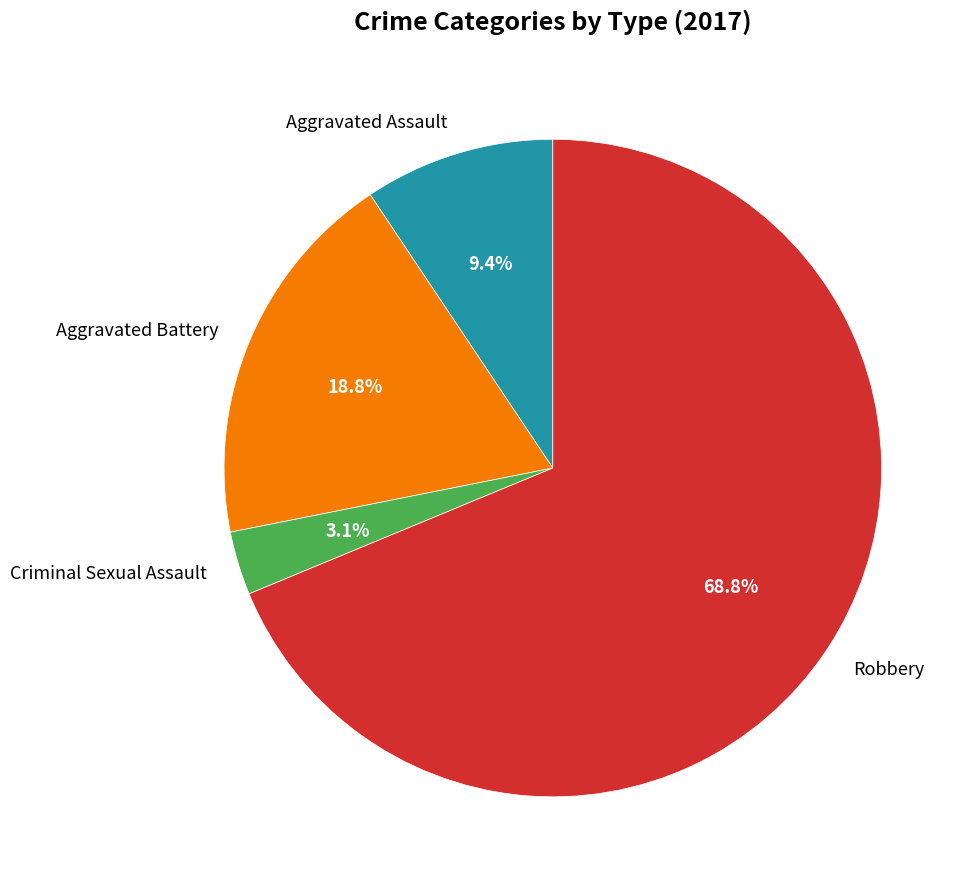

To the nearest percent, what is the difference between the Robbery and Aggravated Assault slice percentages?

59%